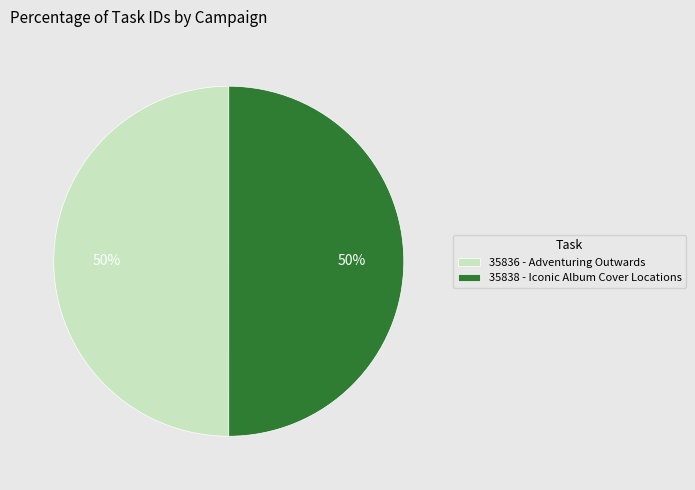

Do 35836 - Adventuring Outwards and 35838 - Iconic Album Cover Locations together represent more than half of the pie?

Yes